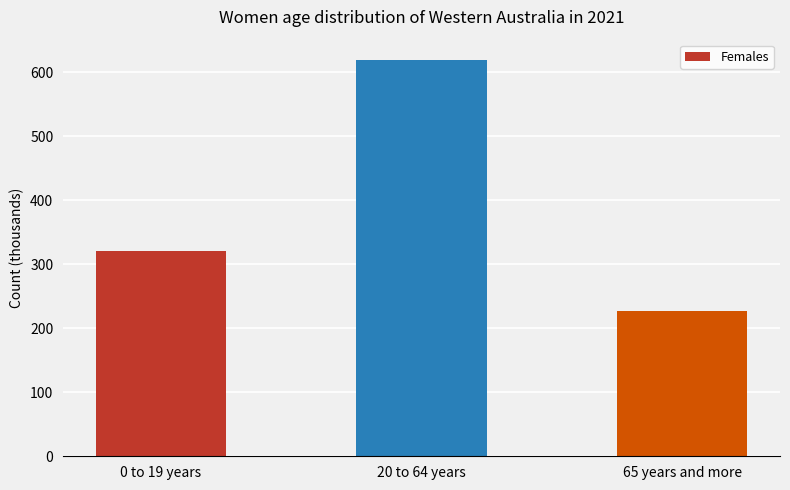

What is the label of the 2nd bar from the left?

20 to 64 years